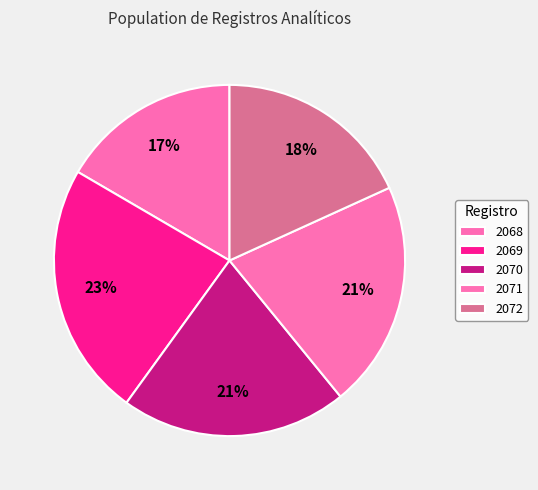

What portion of the pie excludes 2070?

79.1%